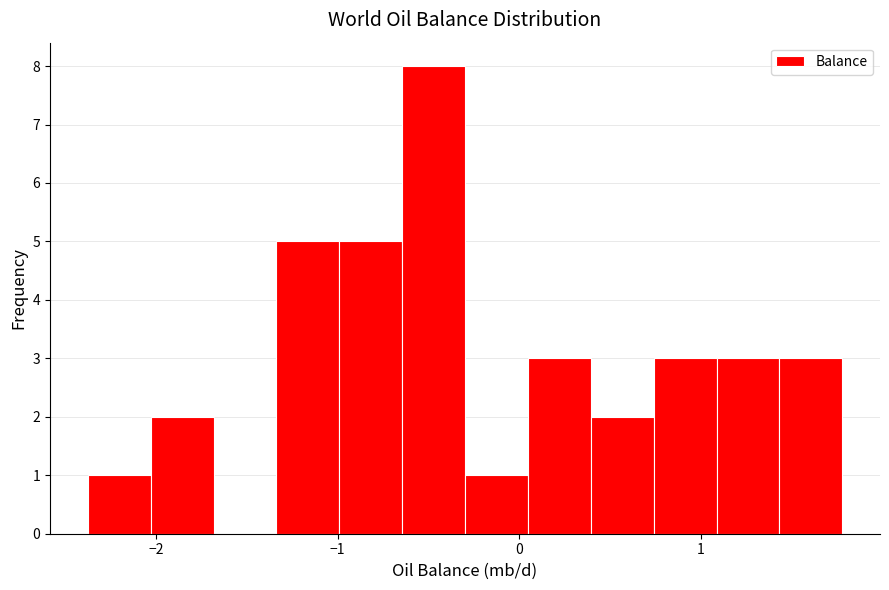

Read against the x-axis, roughly where is the centre of the tallest bar?

-0.5